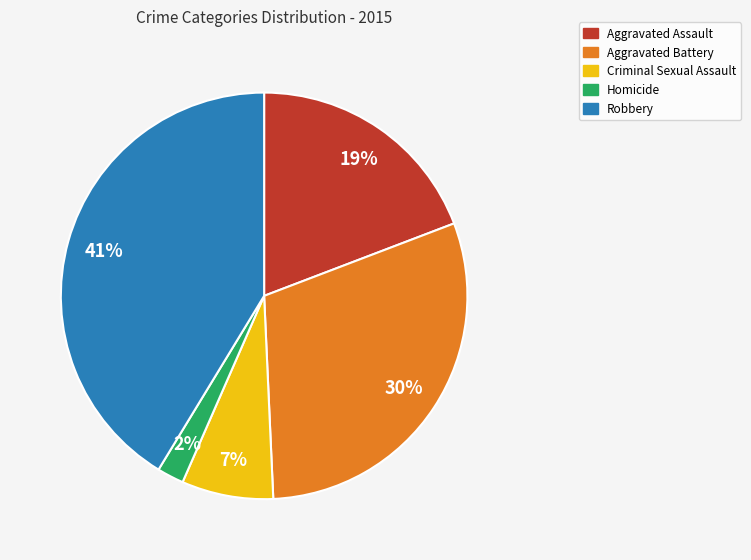

Which has a higher value, Criminal Sexual Assault or Aggravated Battery?

Aggravated Battery